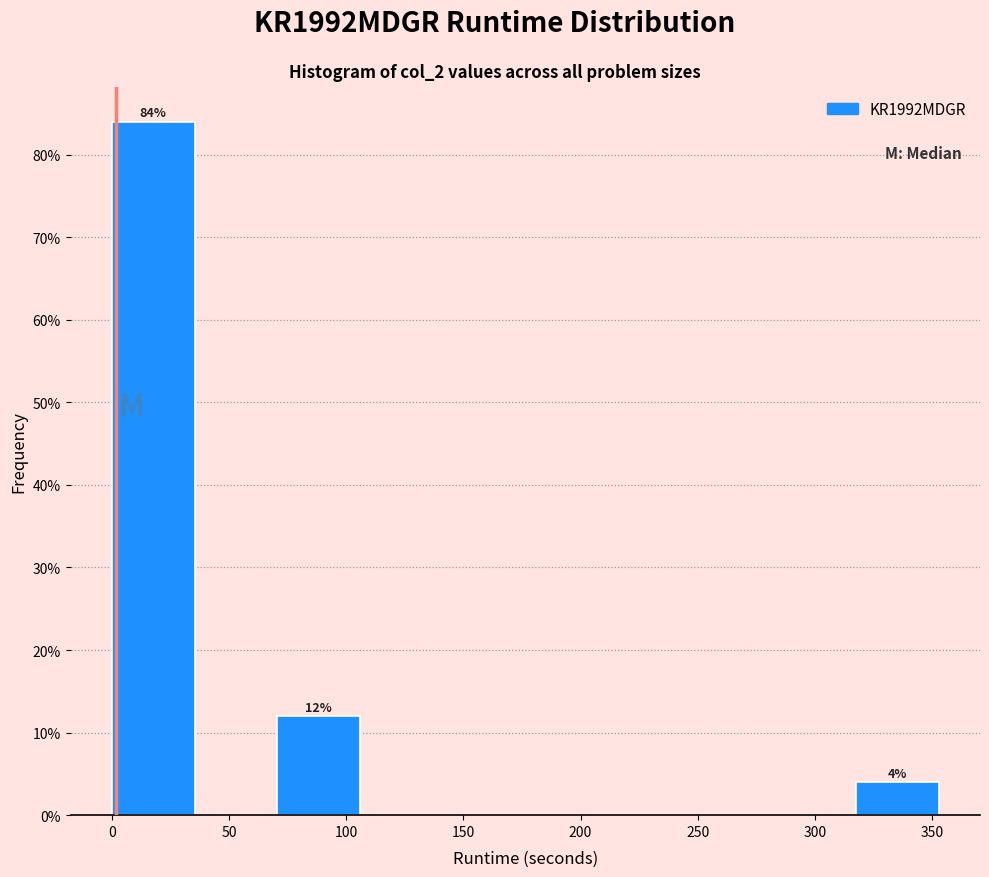

Which range on the x-axis has the tallest bar?

0 to 35